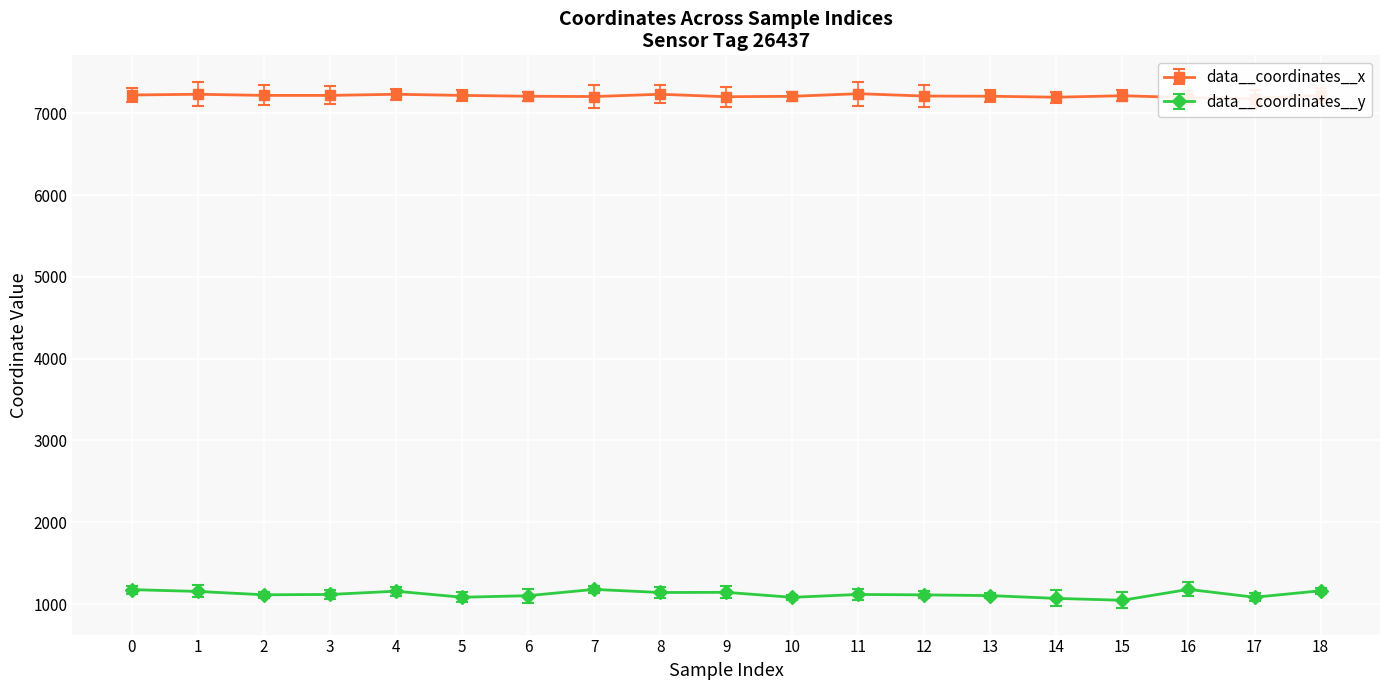

Is it true that data__coordinates__y equals 1144 at 9?

True